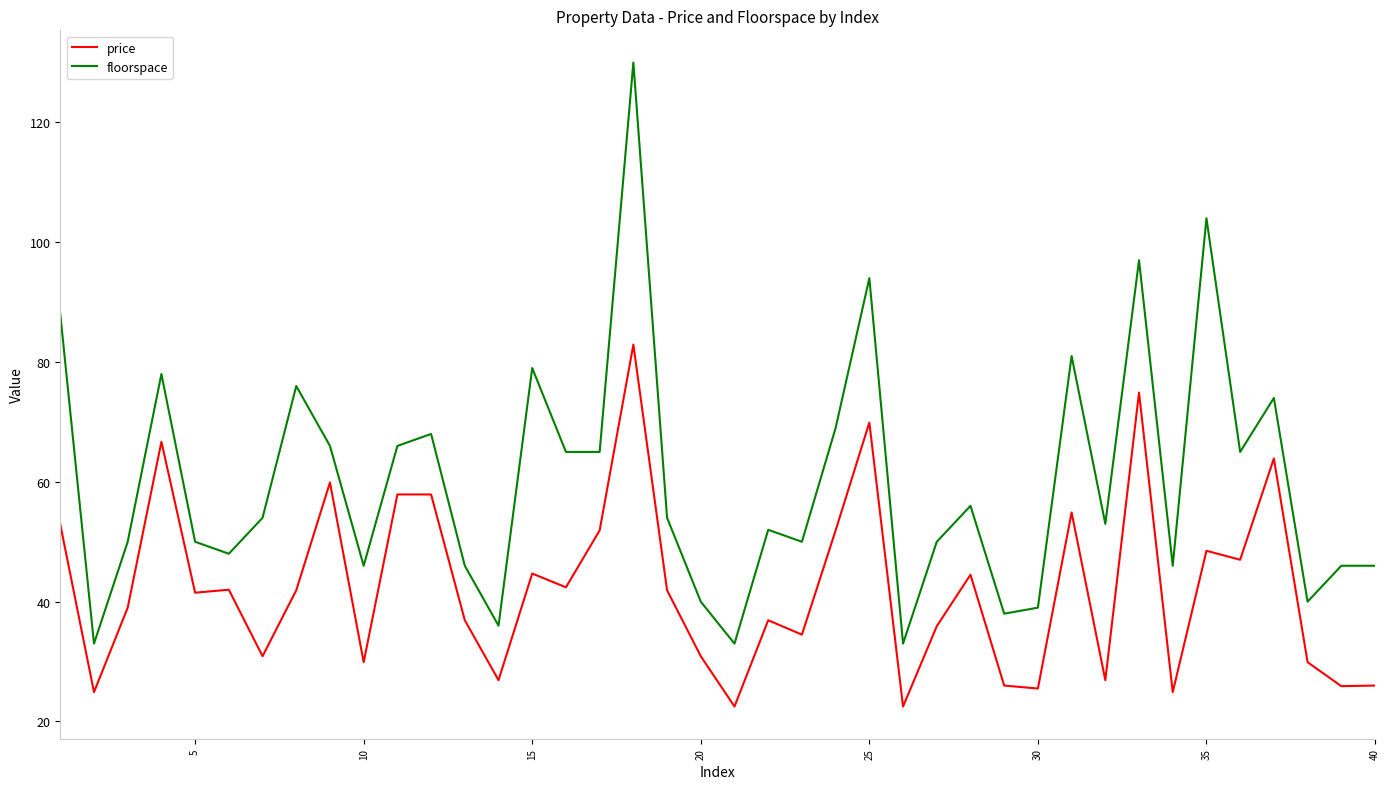

Which series has the largest total across all categories?

floorspace